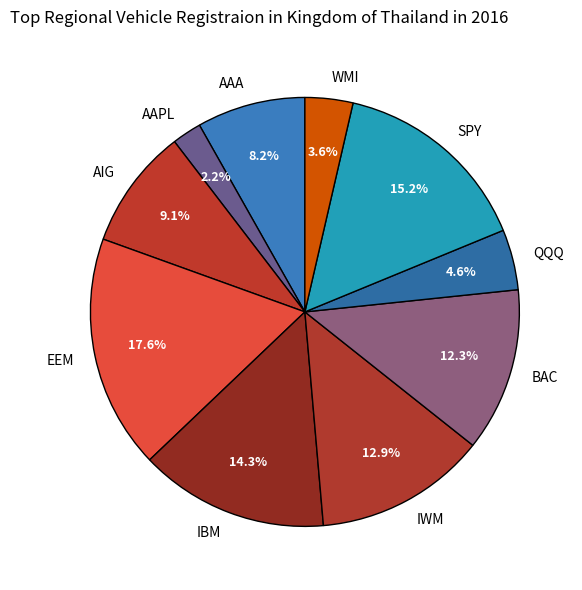

Does any single category account for the majority?

No